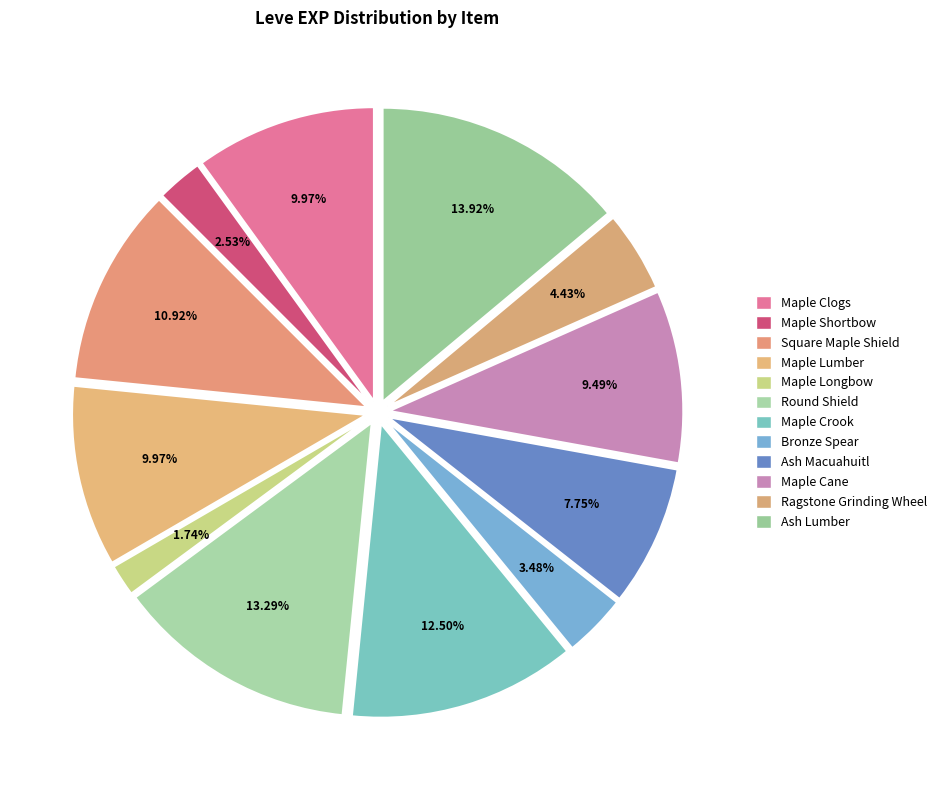

Is Maple Cane the majority of the pie?

No